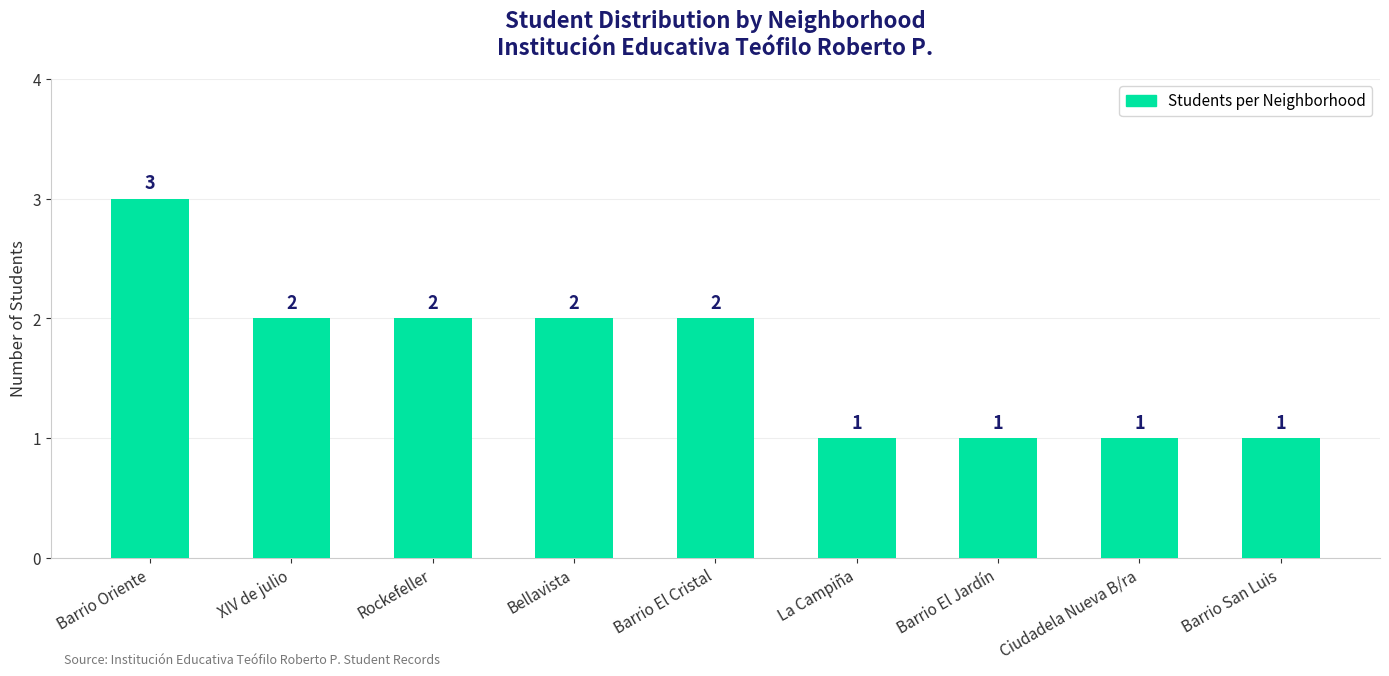

What is the difference between the maximum and minimum values?

2